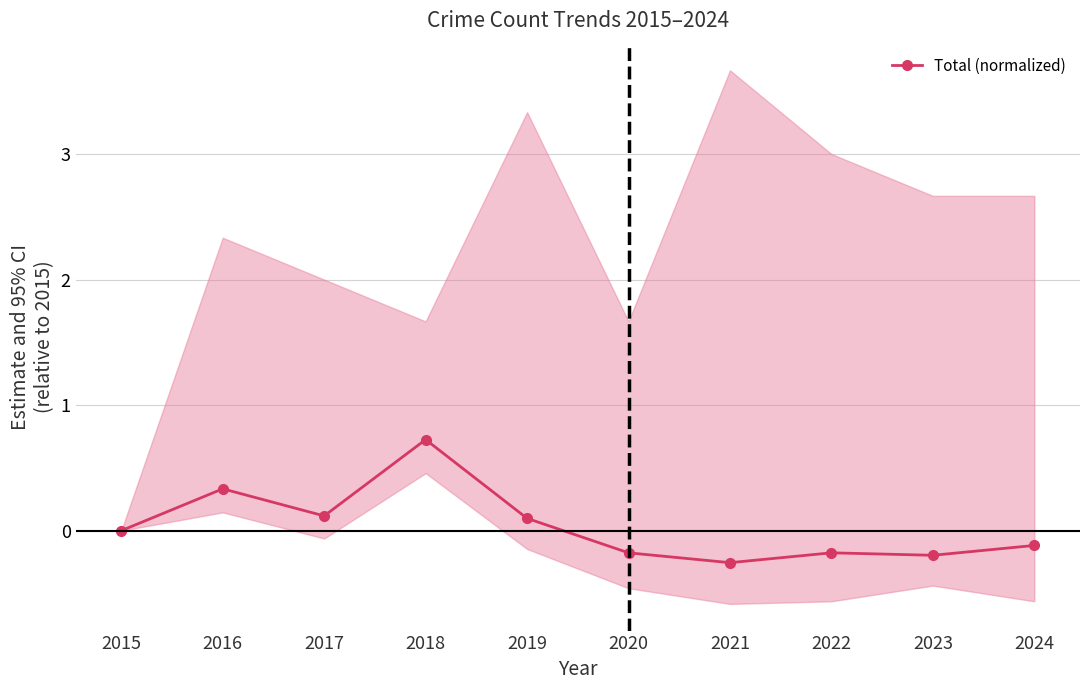

What is the sum of all values?

0.4